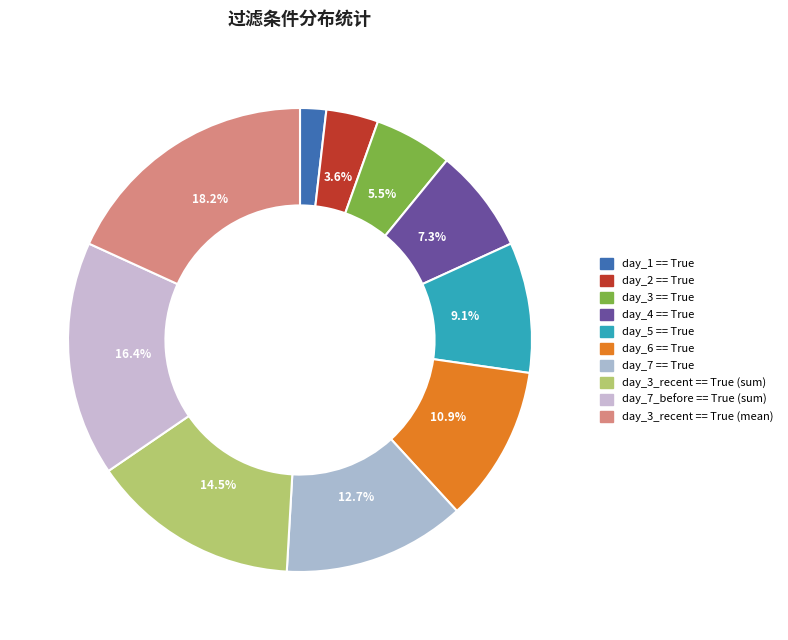

How many segments does this pie chart have?

10